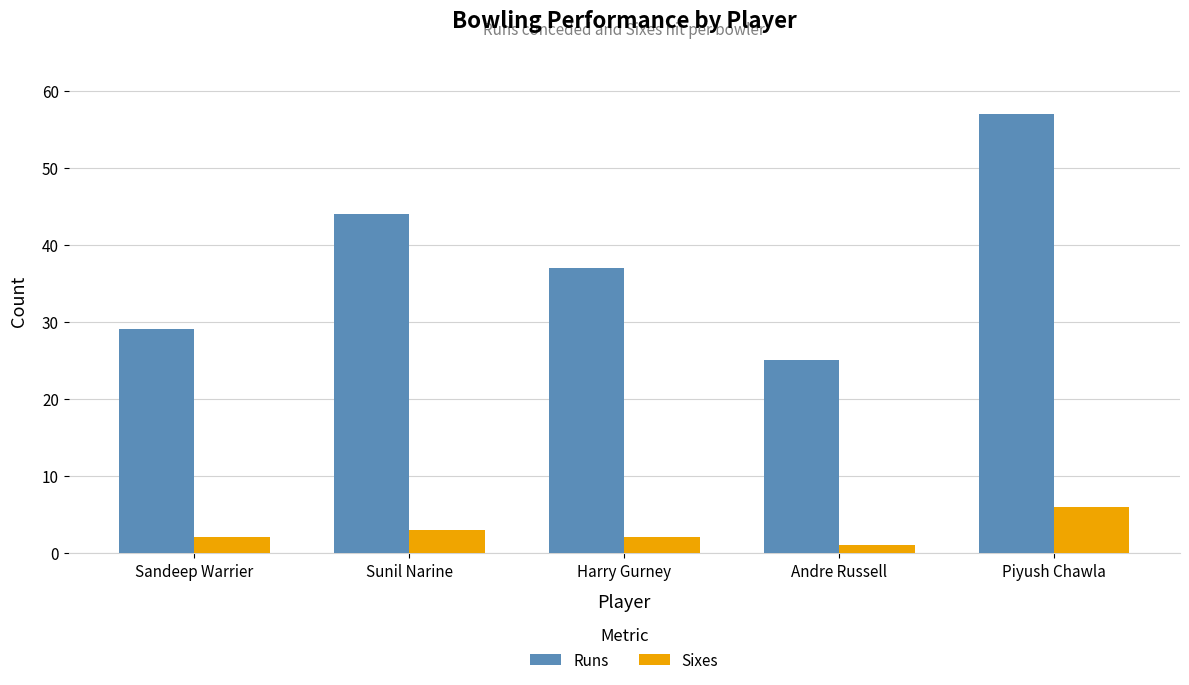

Which category has the highest value in the Runs series?

Piyush Chawla